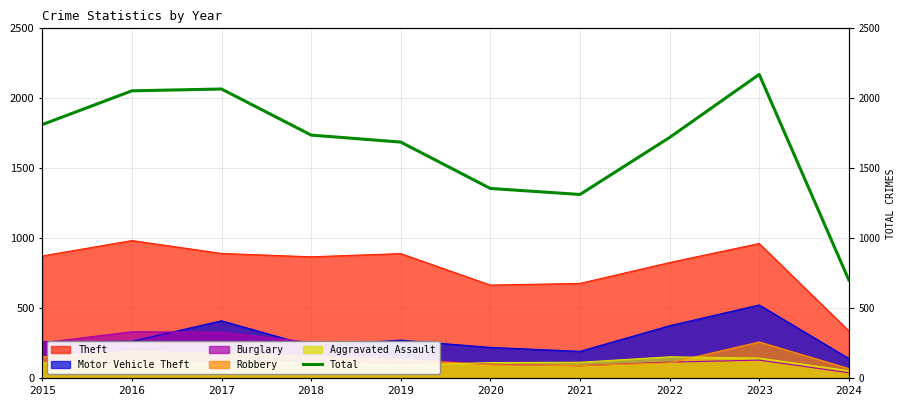

How many points are lower than both their immediate neighbors (excluding endpoints)?

1